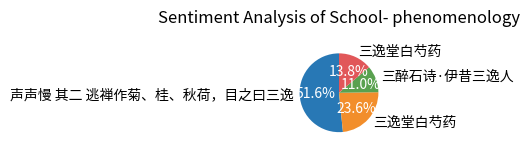

Is there any slice that represents more than half of the pie?

Yes